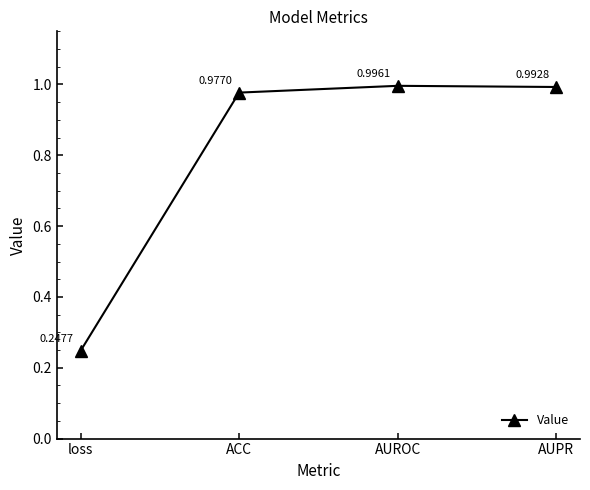

How many lines are shown in the chart?

1